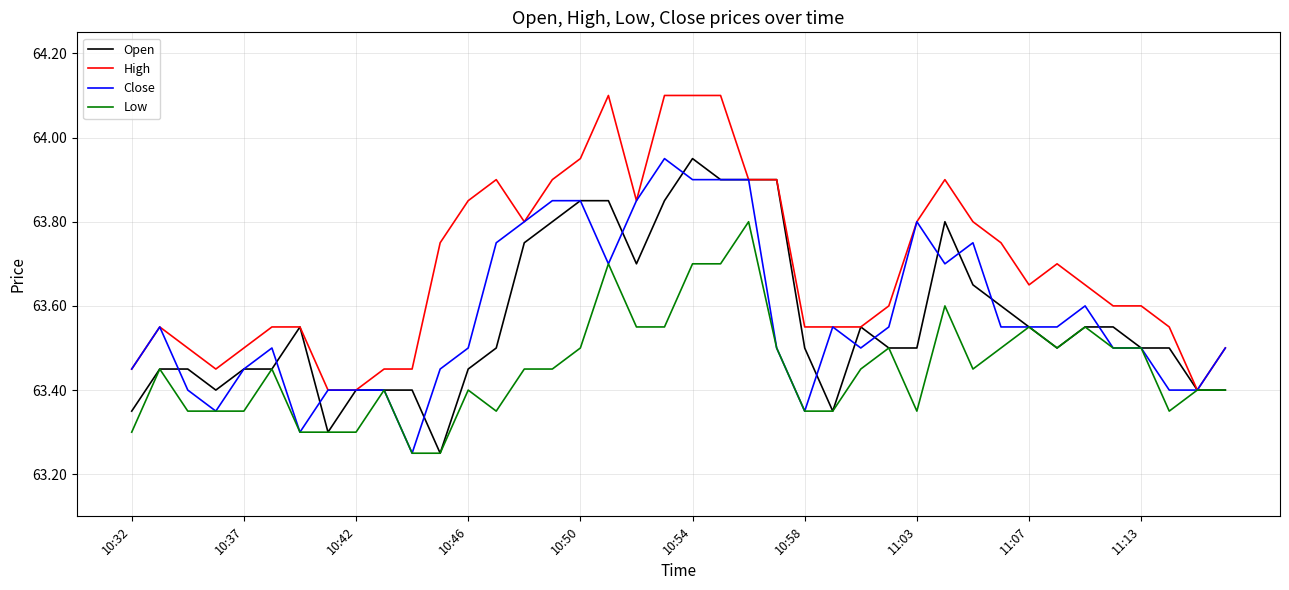

What are all the series names shown in the legend?

Open, High, Close, Low